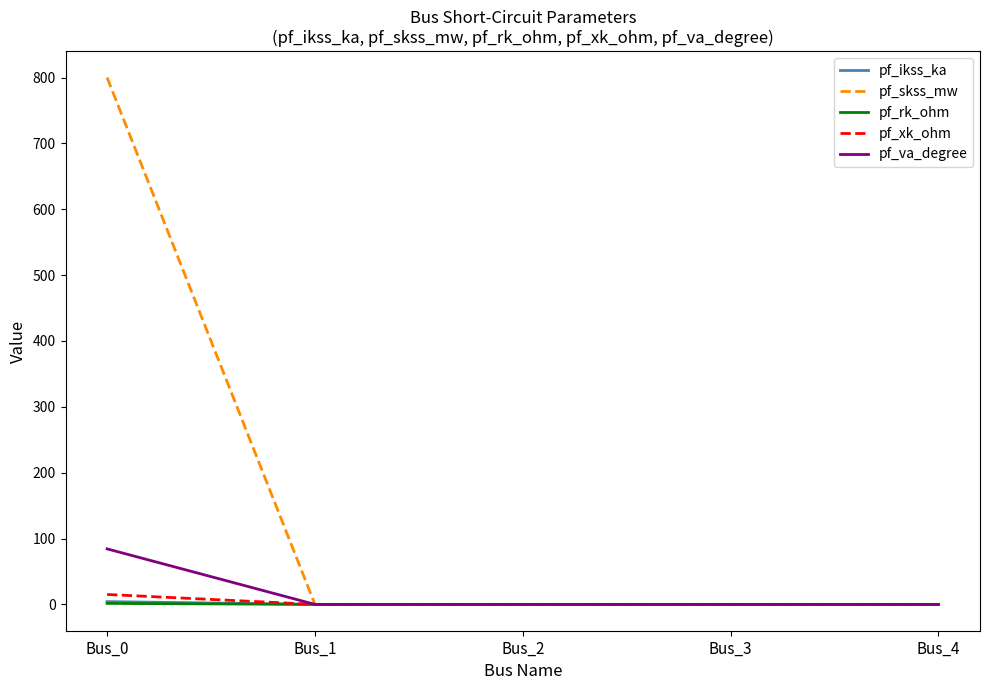

Is the value of pf_va_degree at Bus_0 greater than the value of pf_skss_mw at Bus_3?

Yes